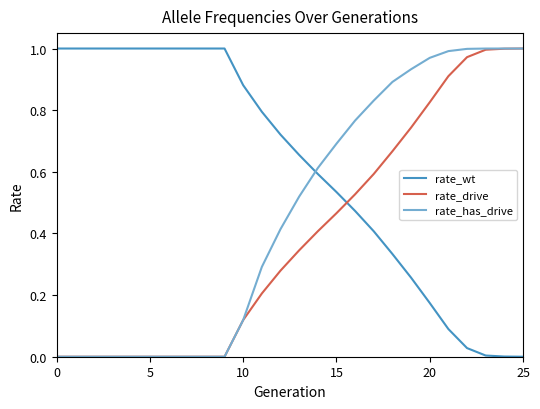

Which series ends up on top after the final intersection of rate_wt and rate_has_drive?

rate_has_drive